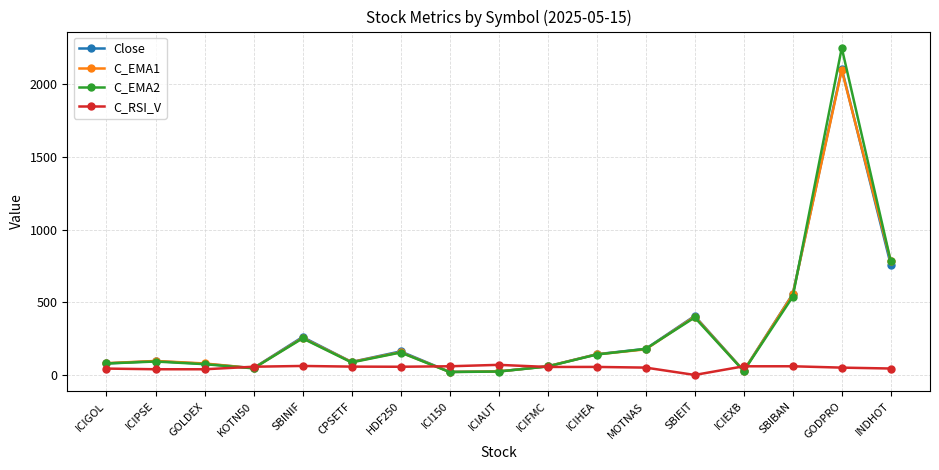

What is the label of the 2nd point from the left?

ICIPSE